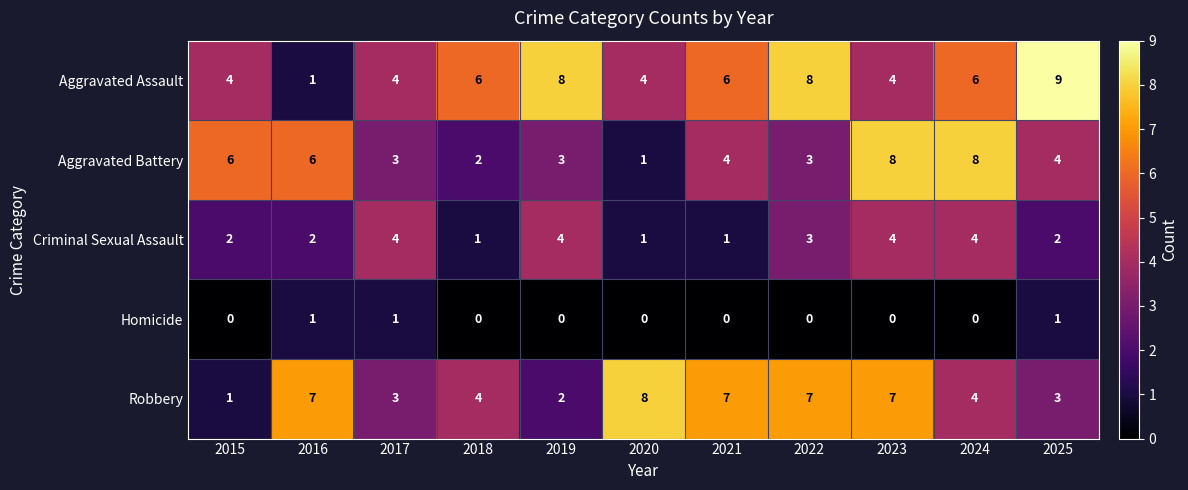

At 2021, list the series in order from largest to smallest.

Robbery, Aggravated Assault, Aggravated Battery, Criminal Sexual Assault, Homicide